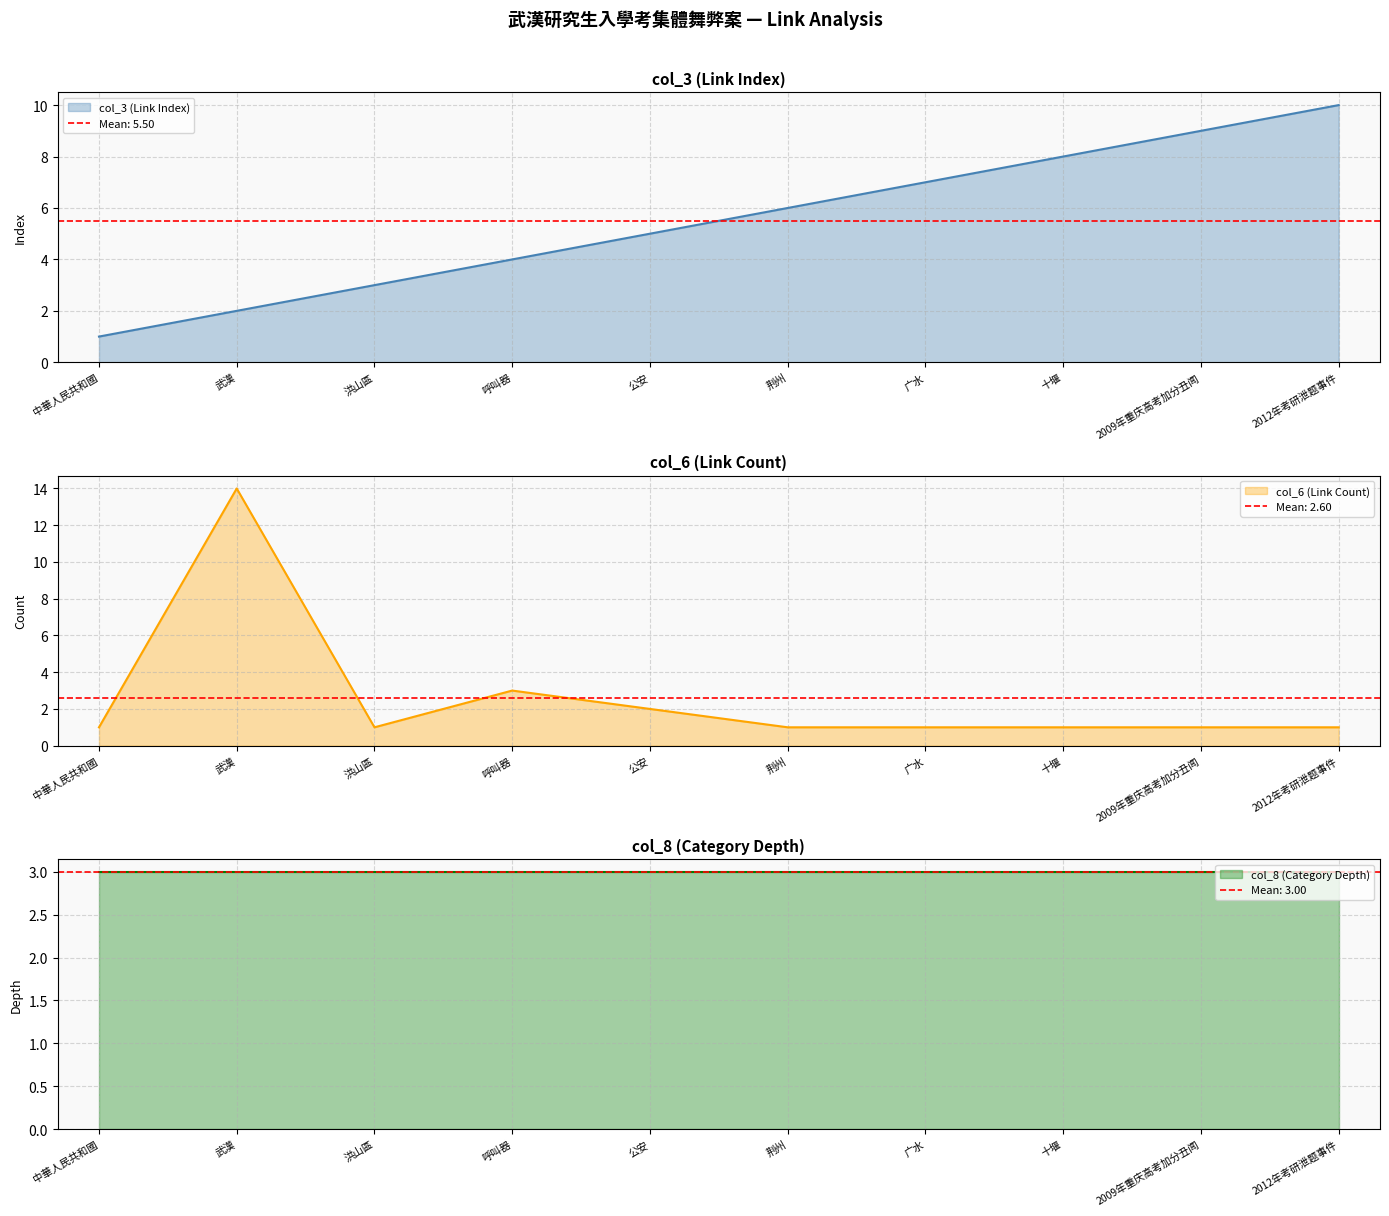

What is the difference between the maximum and minimum values in the col_6 (Link Count) series?

13